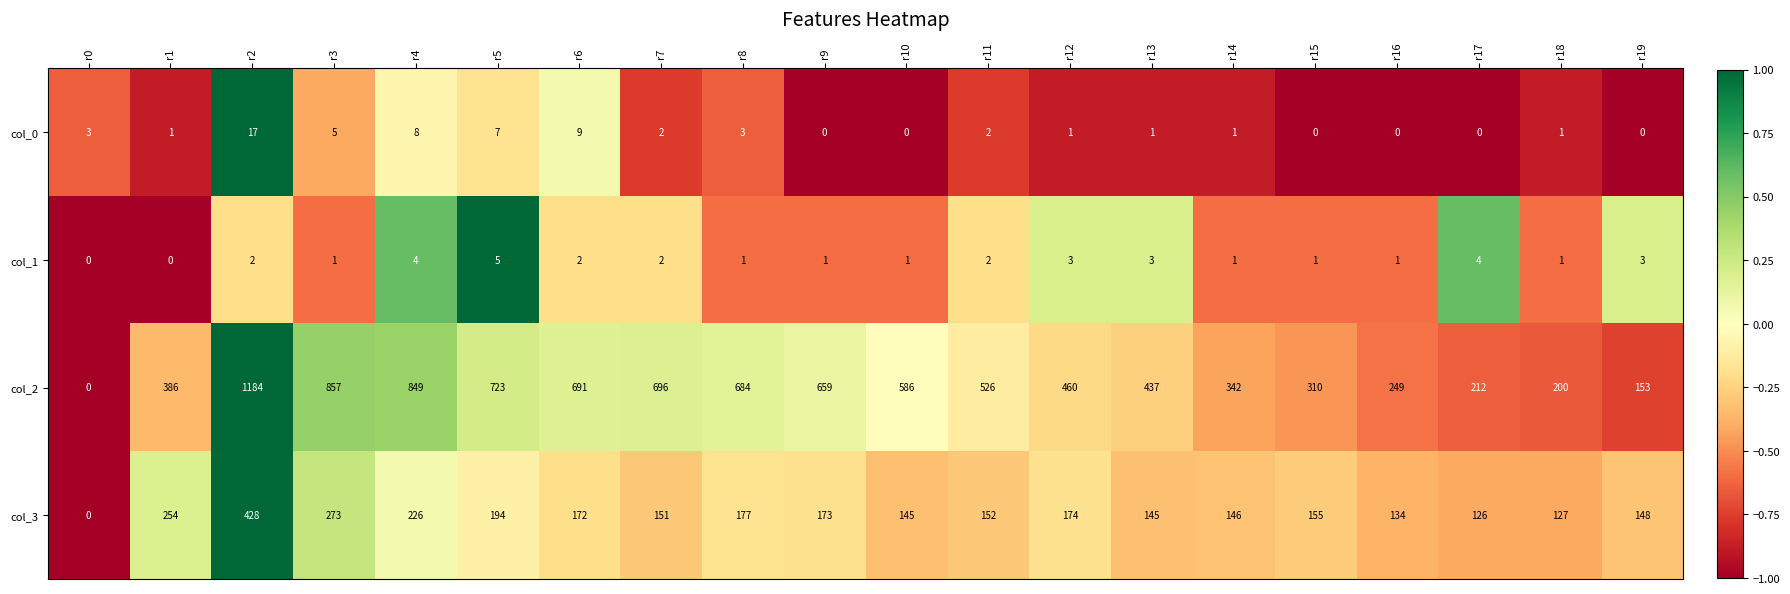

What value does the col_2 series have at r14?

342